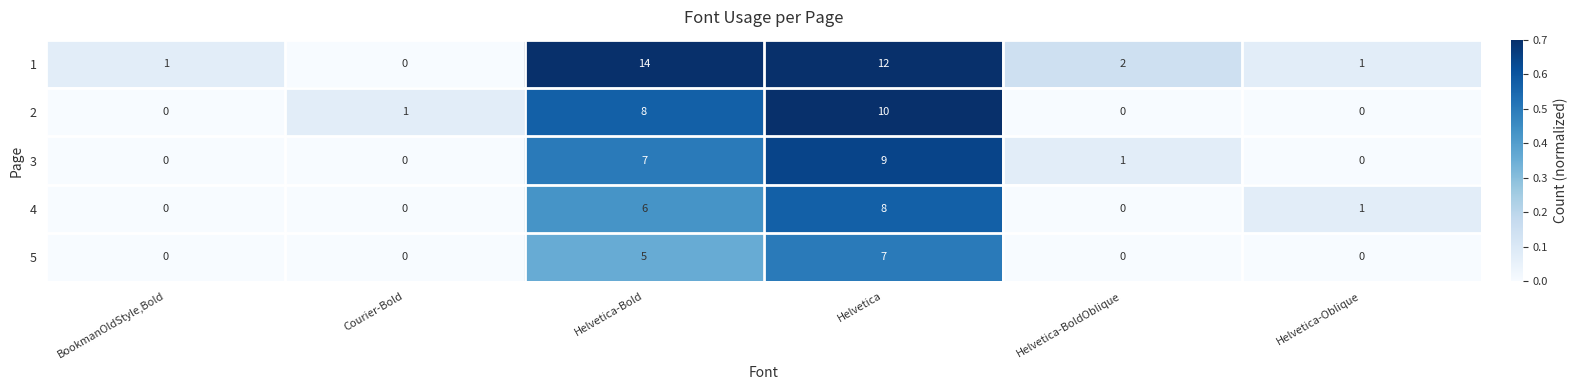

At how many categories does at least one series exceed 0?

6